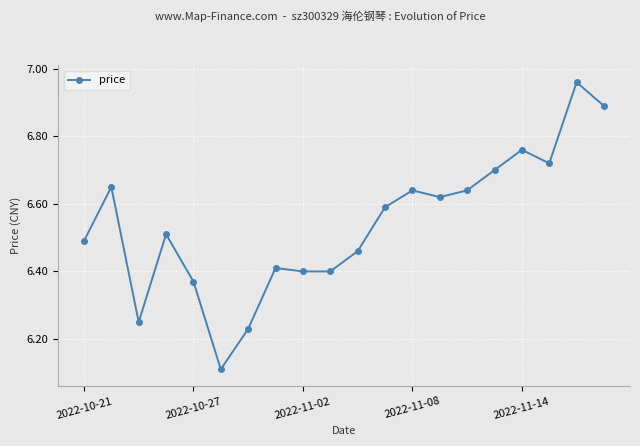

True or false: there are more than 0 points higher than both neighbors.

True